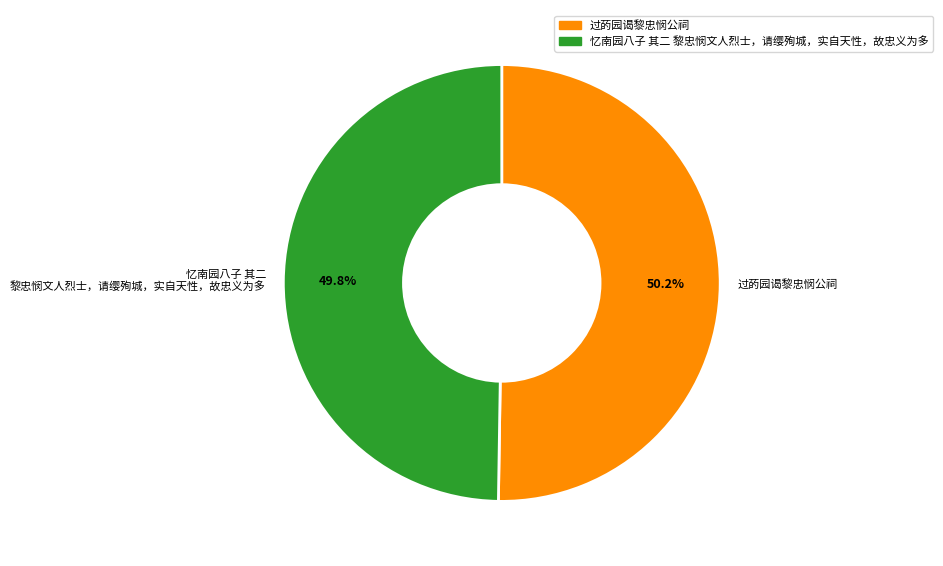

Count the number of slices in the pie.

2